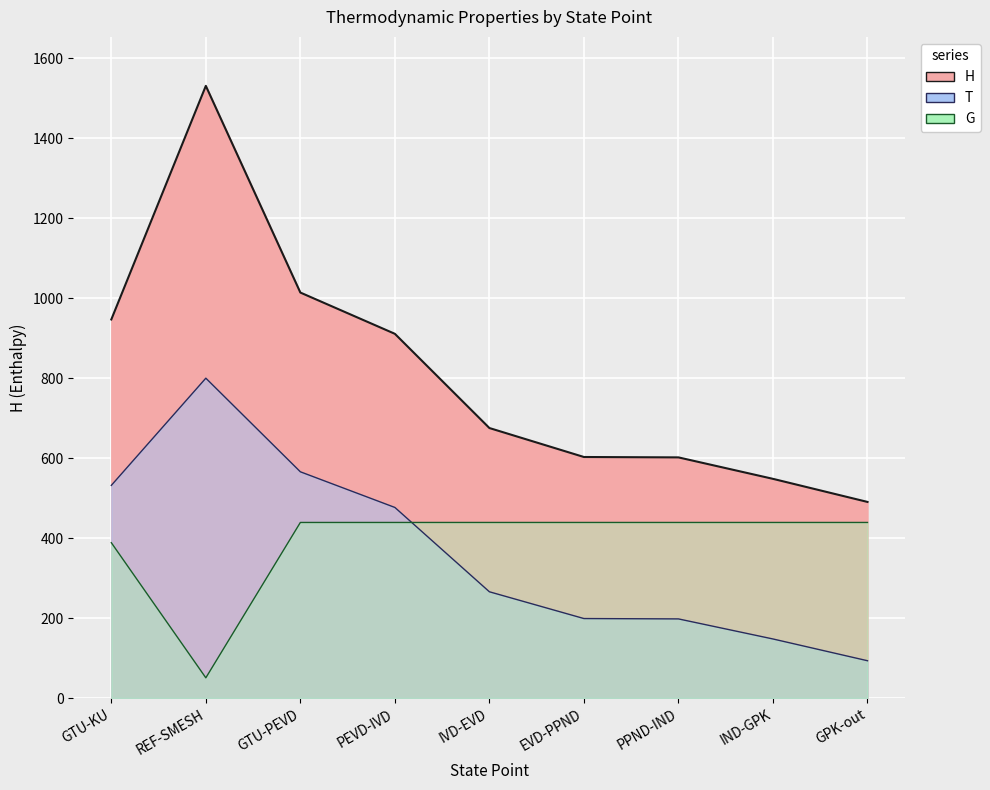

Reading left to right, list all the values displayed in this chart.

H: GTU-KU=946.9	REF-SMESH=1531.1	GTU-PEVD=1014.2	PEVD-IVD=911.0	IVD-EVD=675.3	EVD-PPND=602.9	PPND-IND=601.9	IND-GPK=548.2	GPK-out=490.5
T: GTU-KU=531.9	REF-SMESH=800.0	GTU-PEVD=565.9	PEVD-IVD=476.7	IVD-EVD=265.7	EVD-PPND=198.8	PPND-IND=197.9	IND-GPK=147.7	GPK-out=93.3
G: GTU-KU=388.6	REF-SMESH=50.6	GTU-PEVD=439.1	PEVD-IVD=439.1	IVD-EVD=439.1	EVD-PPND=439.1	PPND-IND=439.1	IND-GPK=439.1	GPK-out=439.1